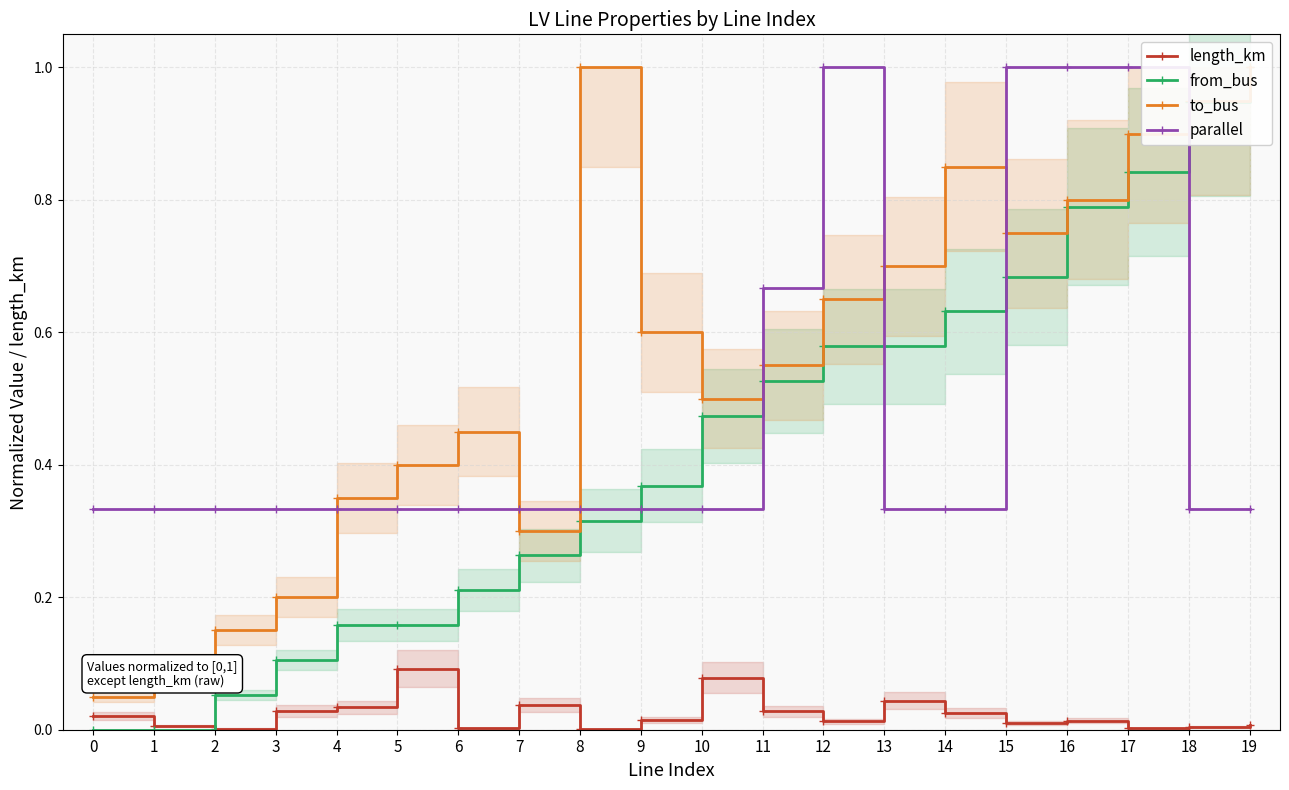

True or false: parallel has more than 0 points higher than both neighbors.

True